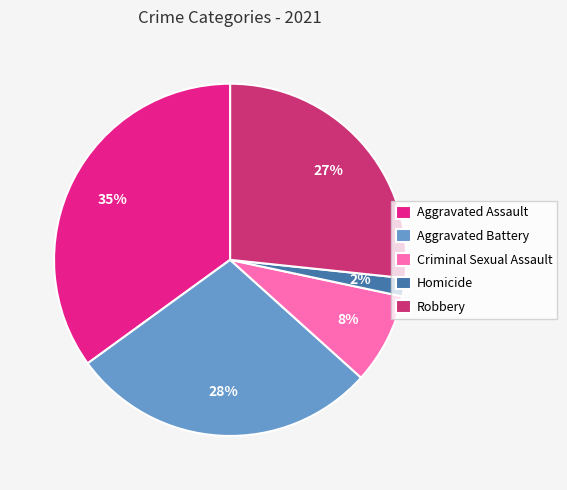

What percentage is the Homicide slice, to the nearest percent?

2%